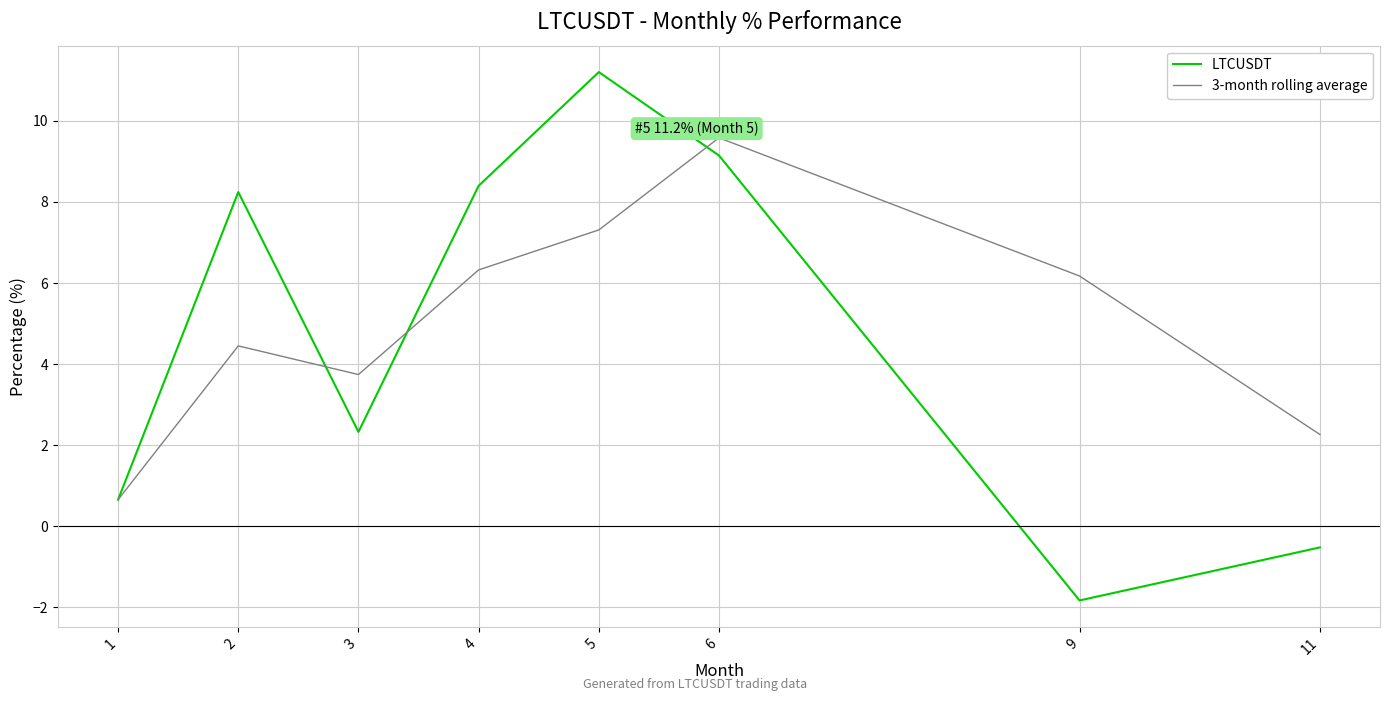

Count the number of data series in this chart.

2